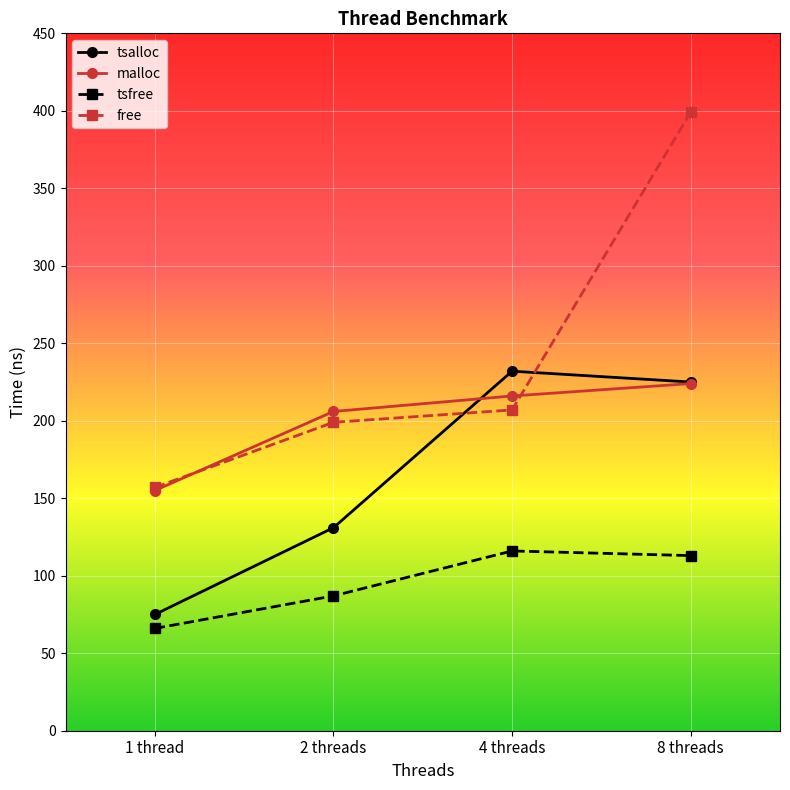

Reading left to right, transcribe all the data shown in this chart.

tsalloc: 75	131	232	225
malloc: 155	206	216	224
tsfree: 66	87	116	113
free: 157	199	207	399